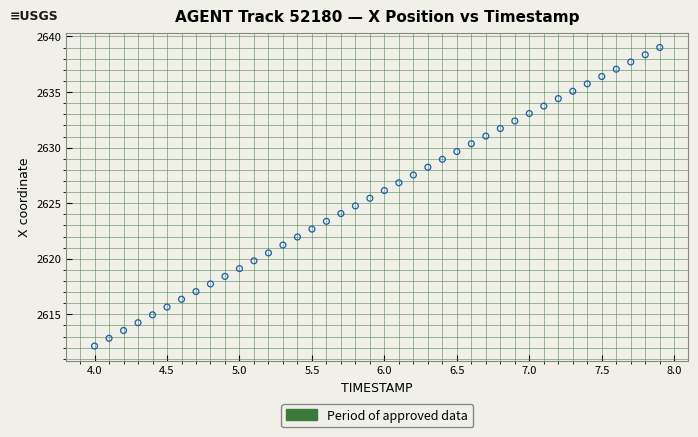

What is the range of X values (max minus min)?

3.9